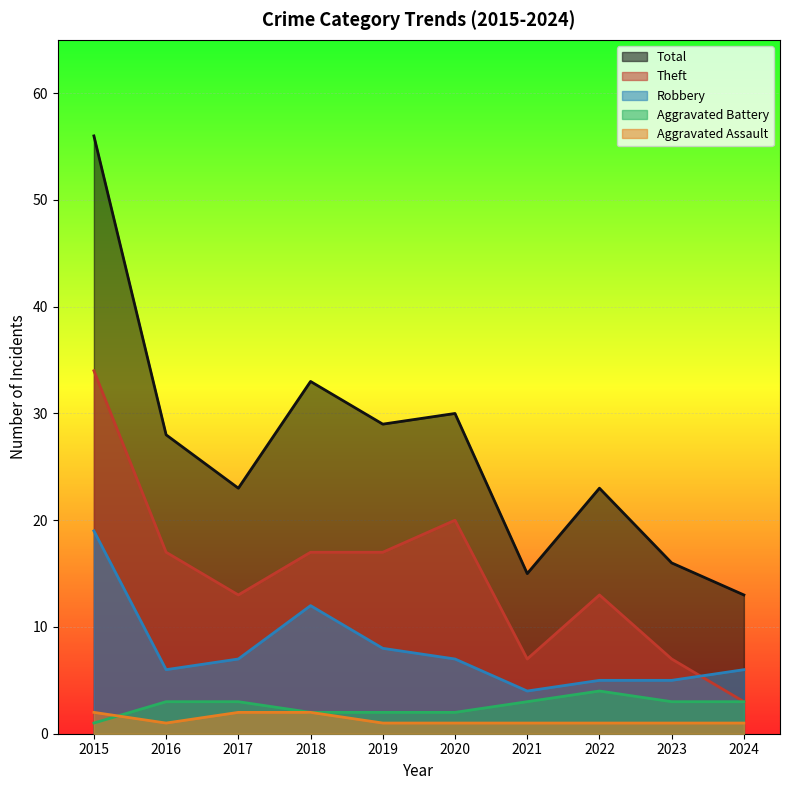

The value of Robbery at 2023 is 9. True or false?

False